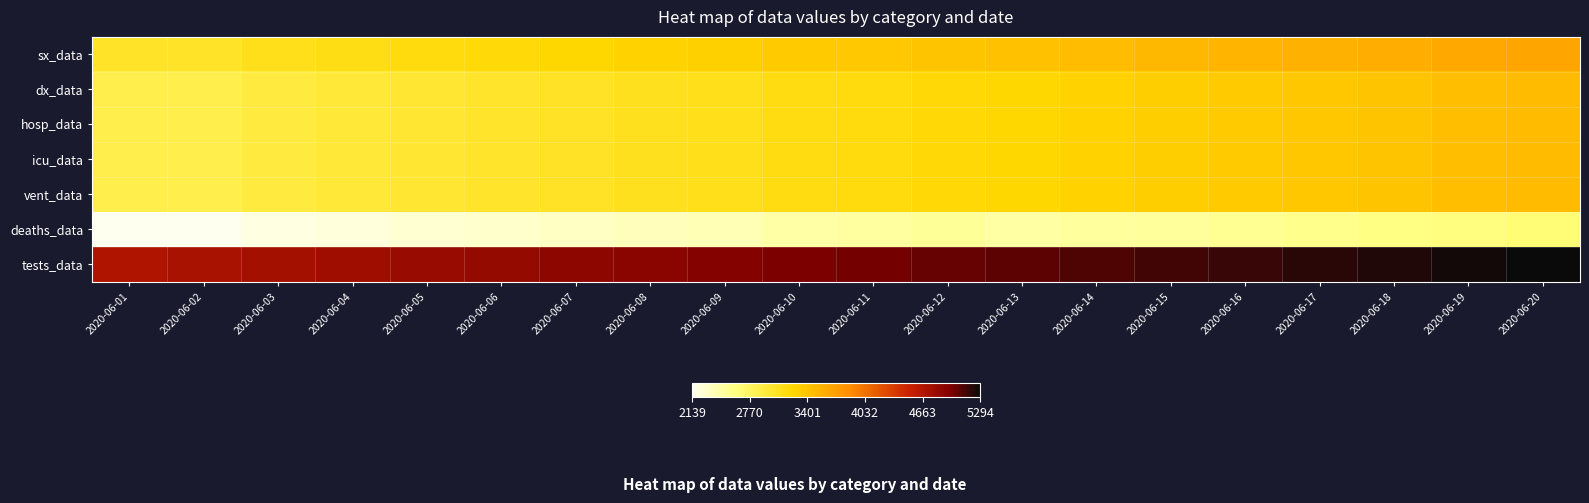

How many distinct data groups are displayed?

7